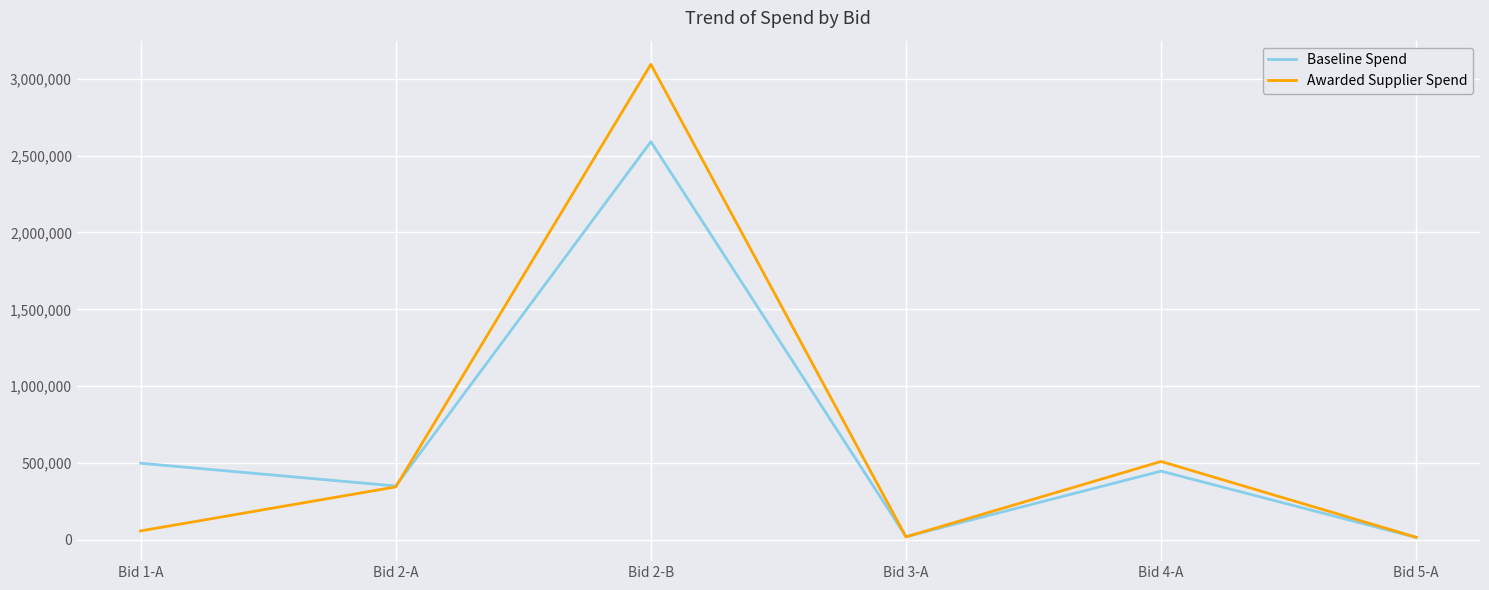

Which series has the largest range (max minus min)?

Awarded Supplier Spend